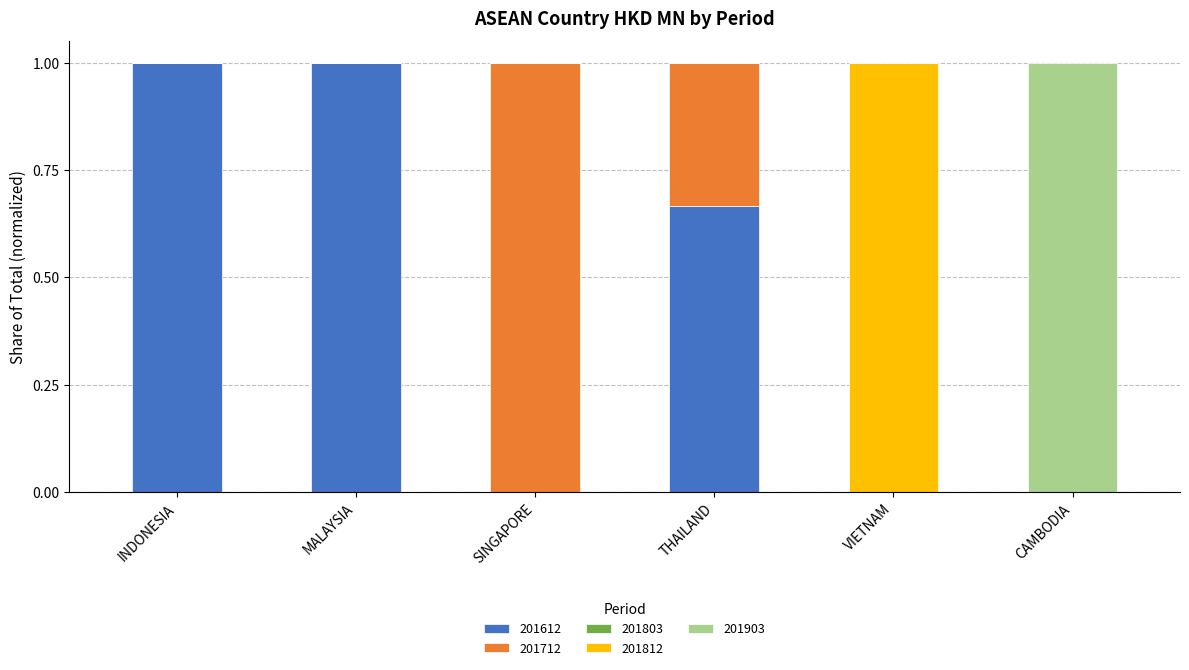

Is it true that 201612 equals 0.6 at SINGAPORE?

False